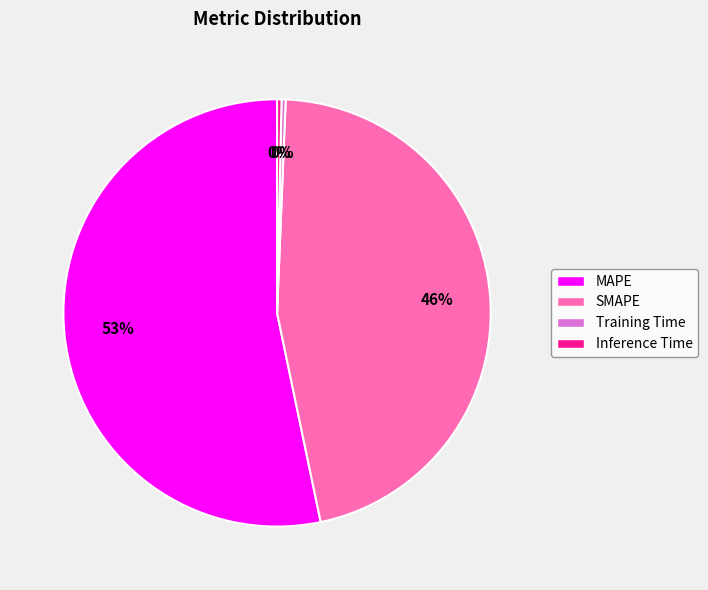

How many segments does this pie chart have?

4